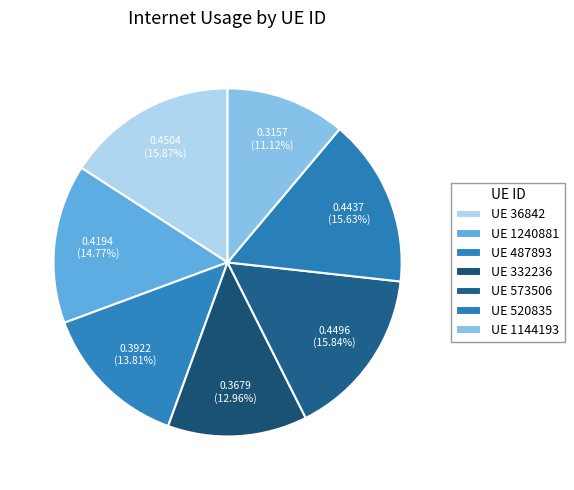

Is there any slice that represents more than half of the pie?

No